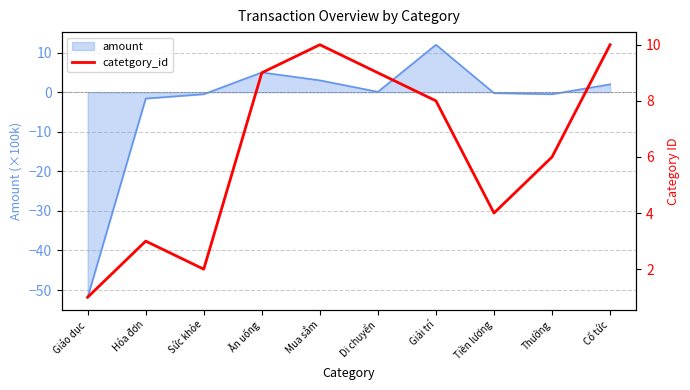

What is the difference between the maximum and second lowest values?

8